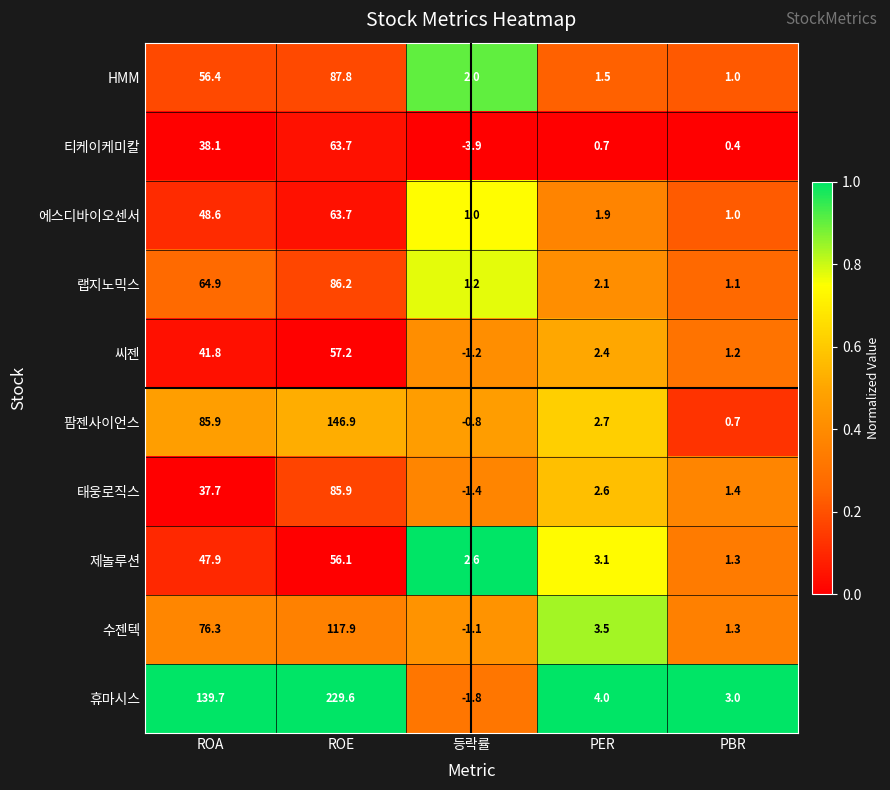

Is it true that 수젠텍 equals -1.1 at 등락률?

True